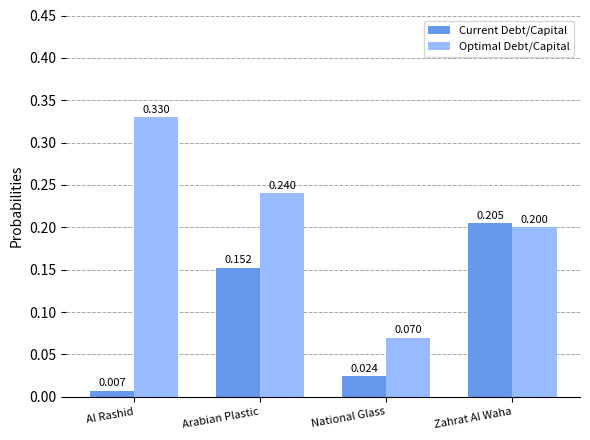

Read the Current Debt/Capital value at Zahrat Al Waha.

0.2